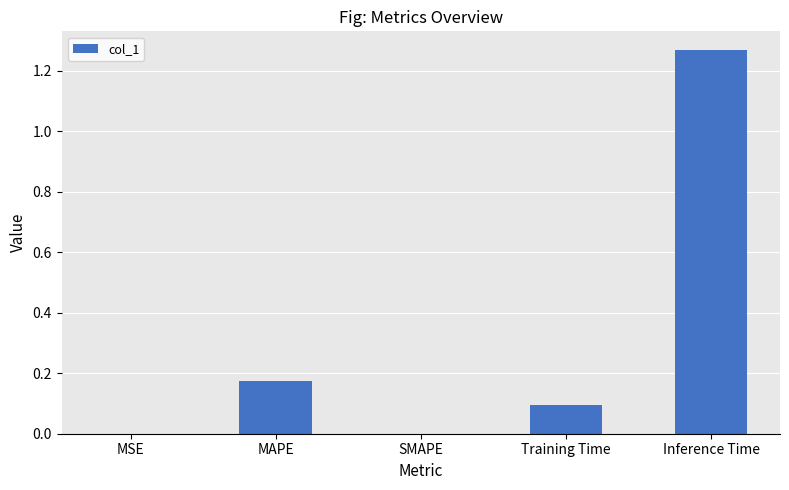

Are the bars horizontal?

No